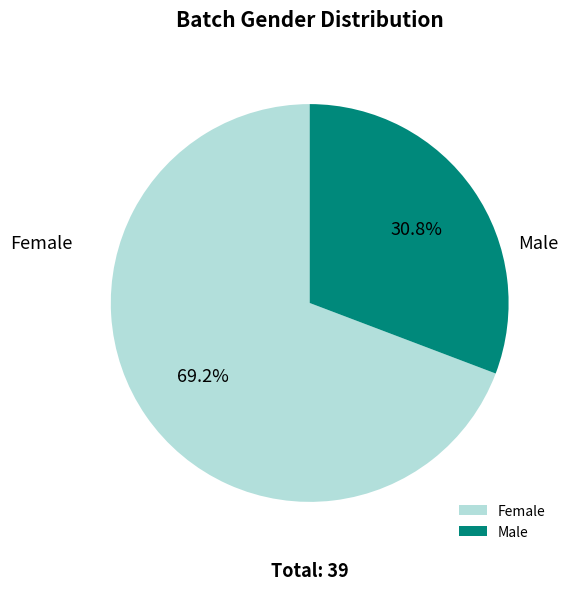

Which slice is the largest?

Female